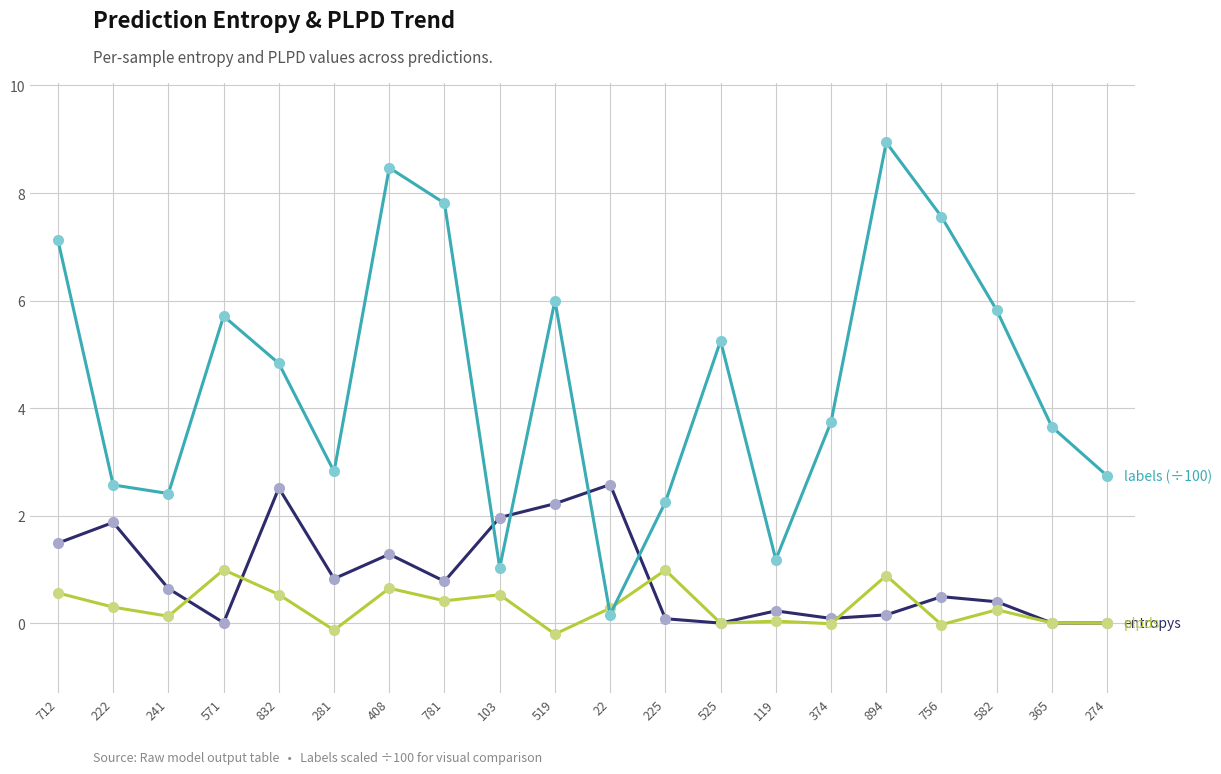

What is the smallest value displayed?

-0.2